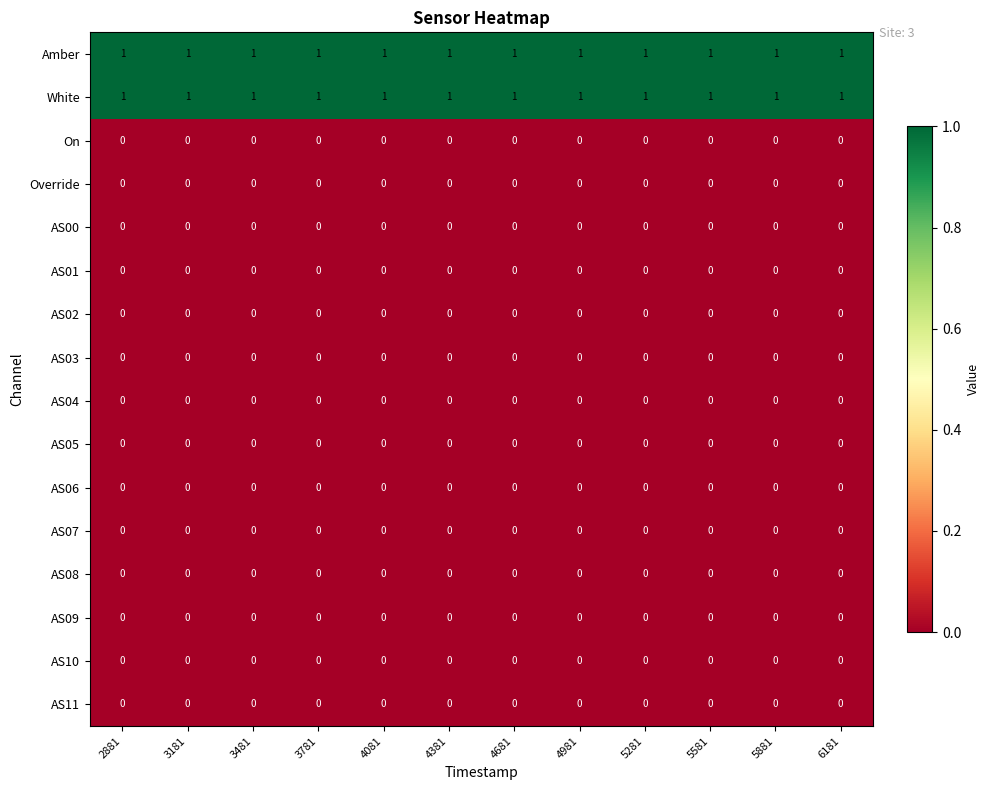

Is it true that White equals 2 at 5581?

False